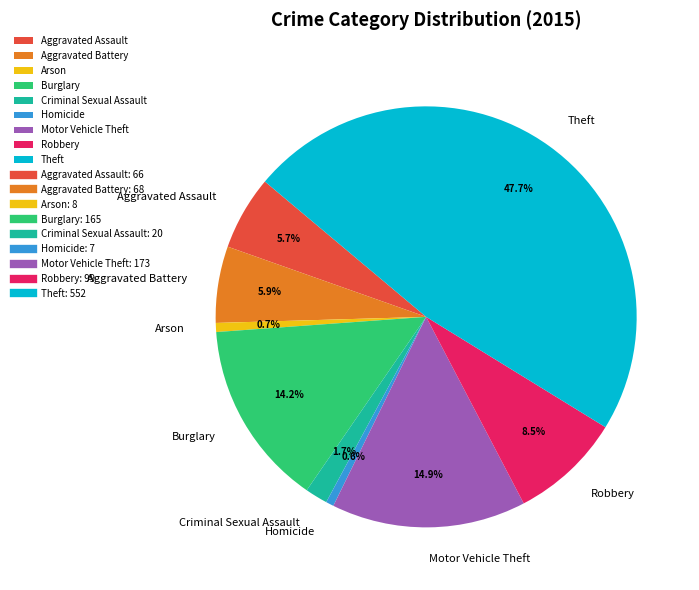

To the nearest percent, what percentage of the pie is Criminal Sexual Assault?

2%